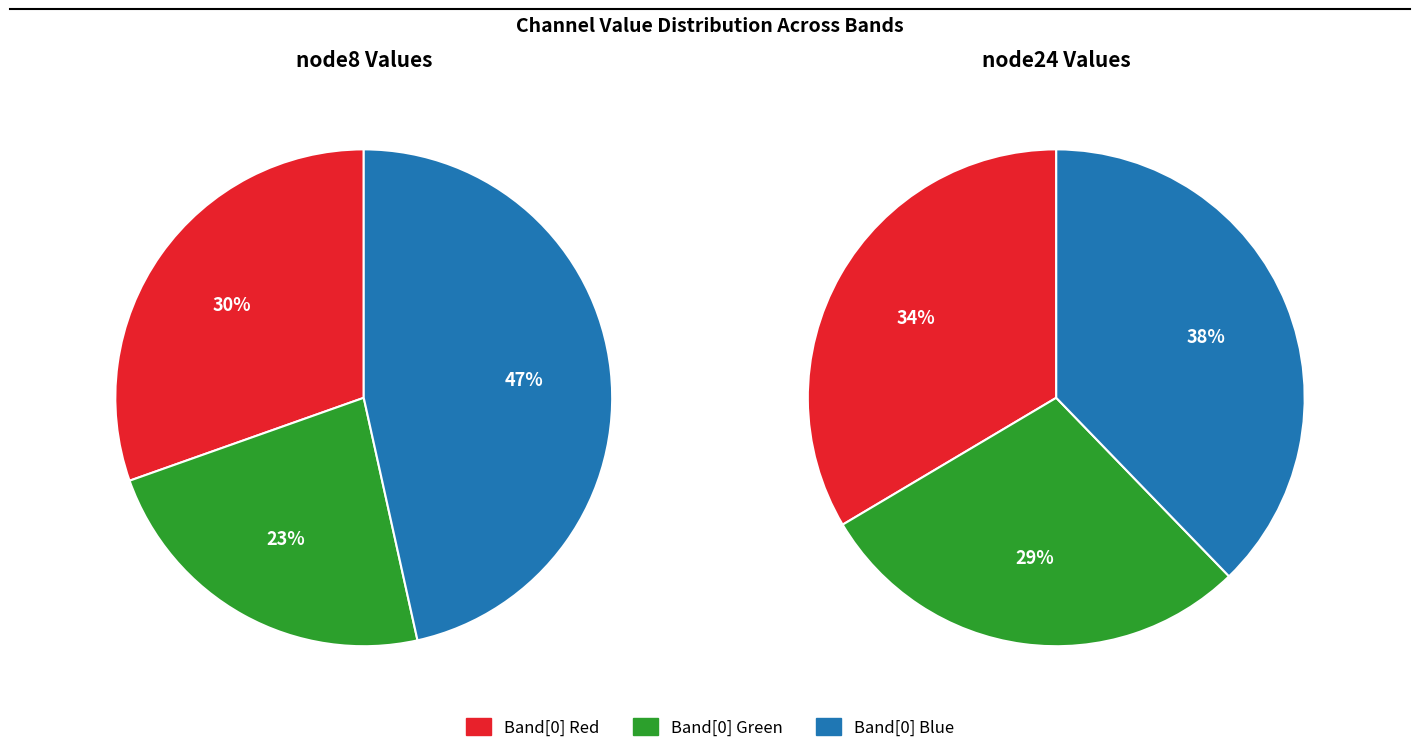

Which slice is the largest?

Band[0] Blue